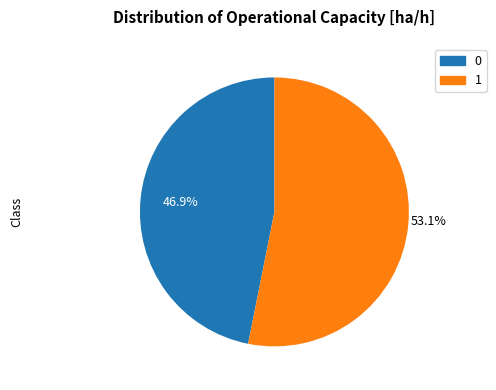

Count the number of slices in the pie.

2